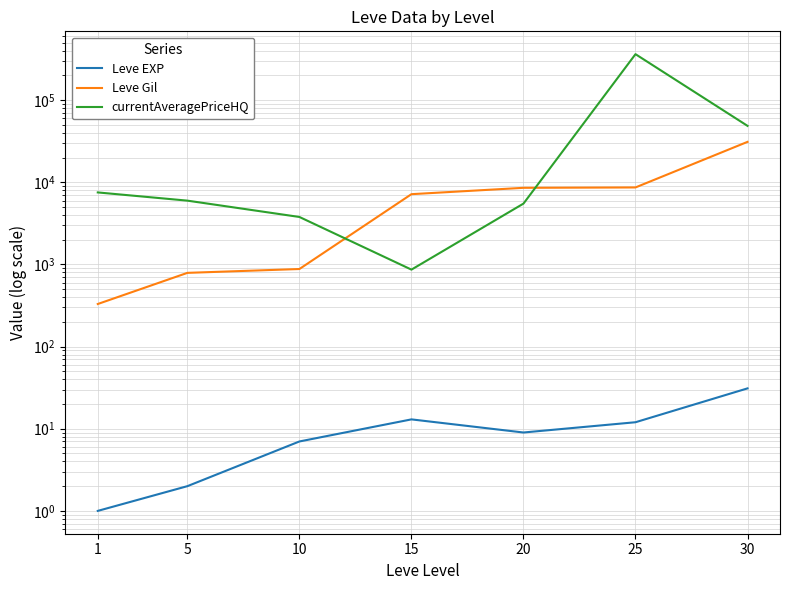

List the series in order of their peak value, lowest first.

Leve EXP, Leve Gil, currentAveragePriceHQ